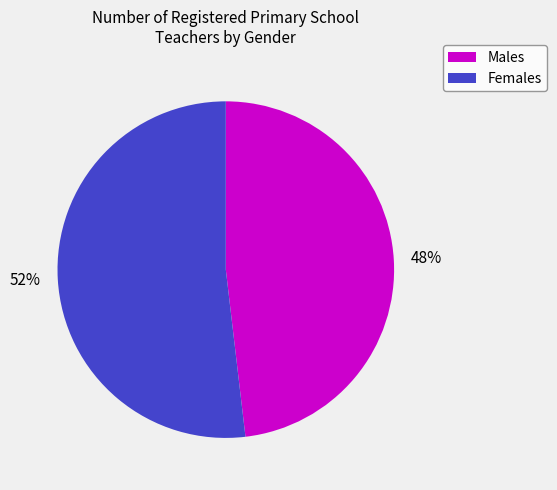

To the nearest percent, what is the average slice percentage?

50%